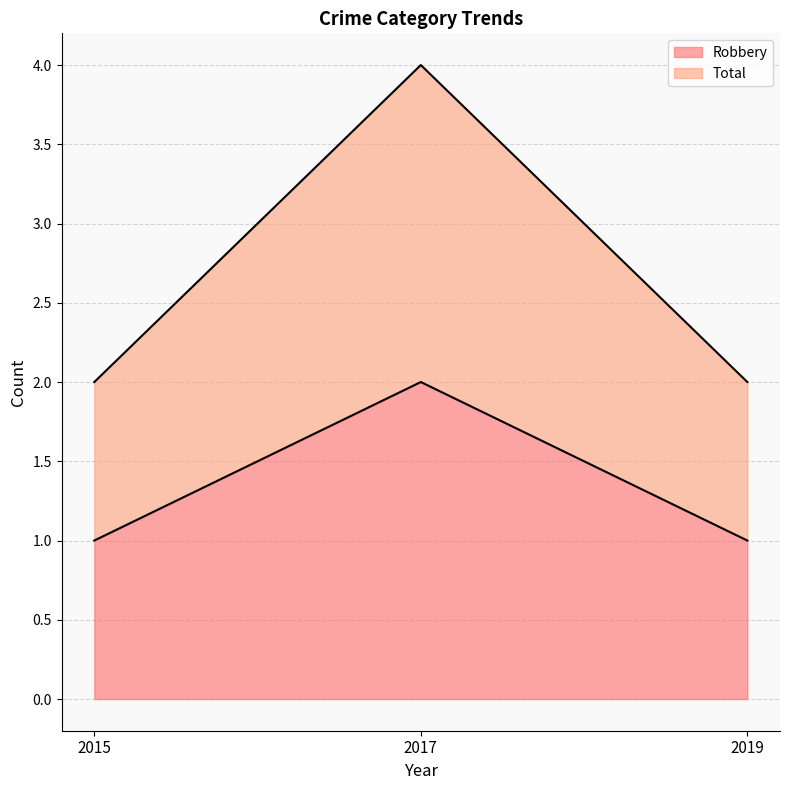

Count the number of categories in the chart.

3